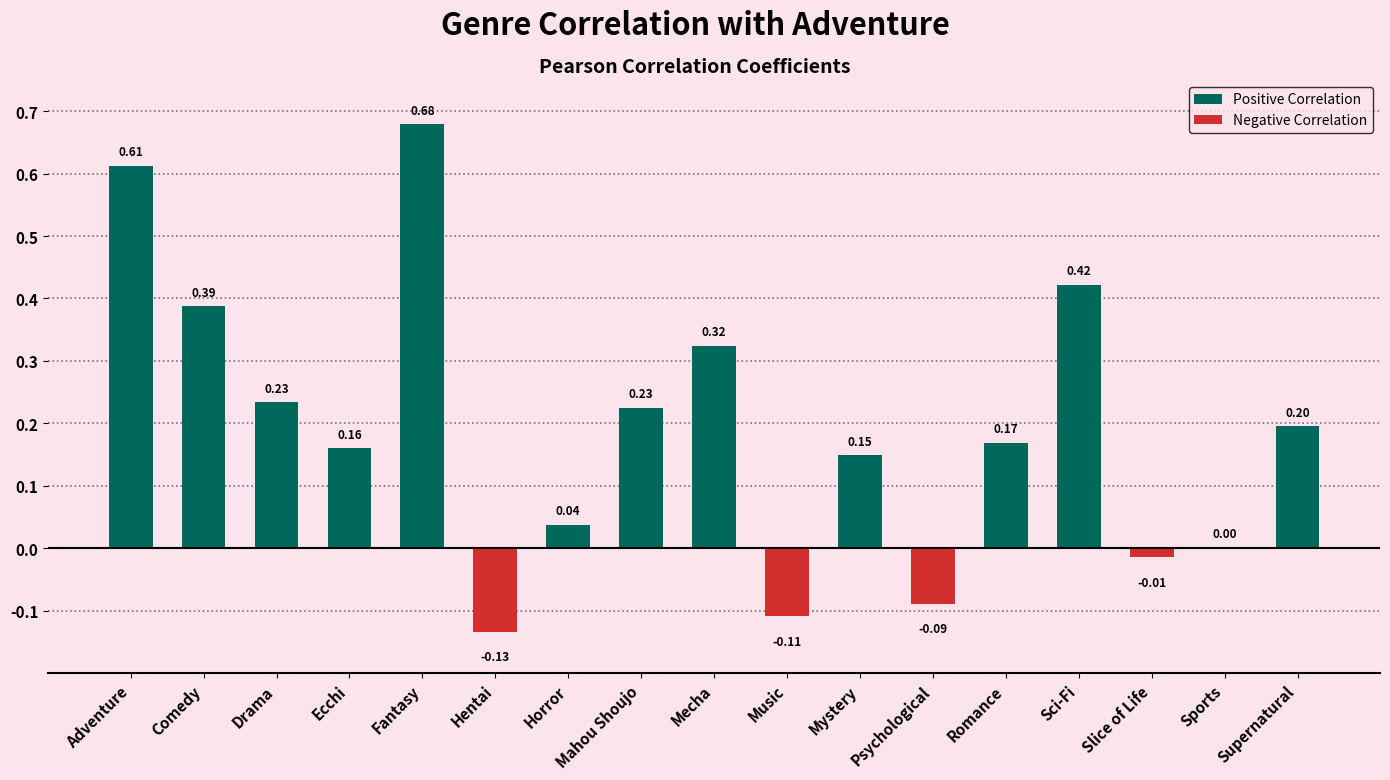

How many values exceed 0?

13